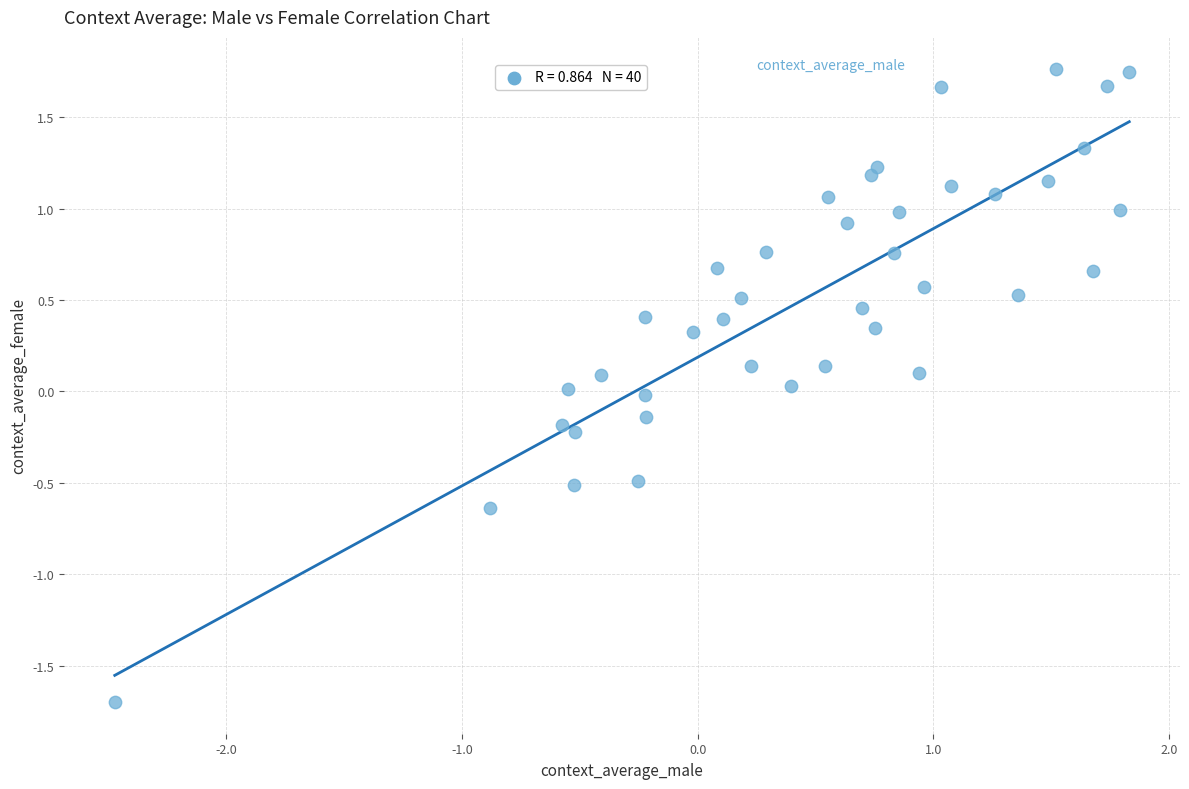

What is the range of X values (max minus min)?

4.3